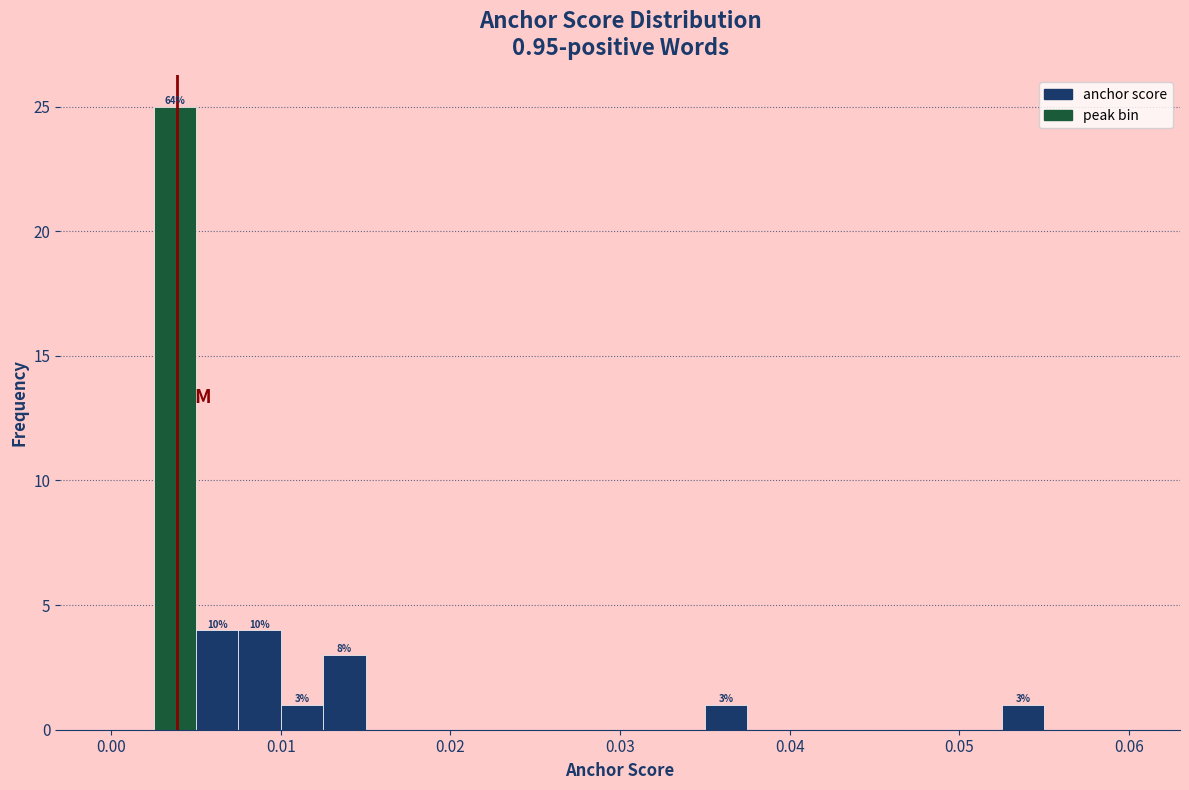

Read against the x-axis, roughly where is the centre of the tallest bar?

0.004